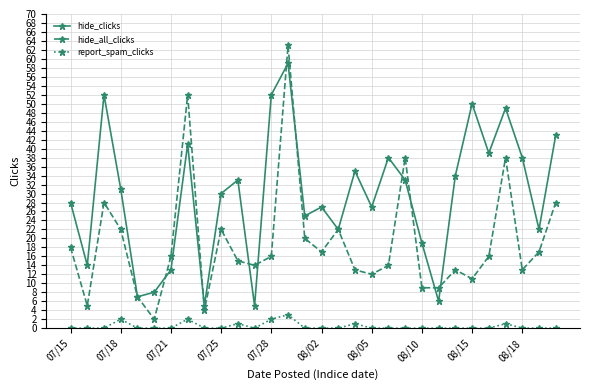

What is the maximum value shown in the chart?

63